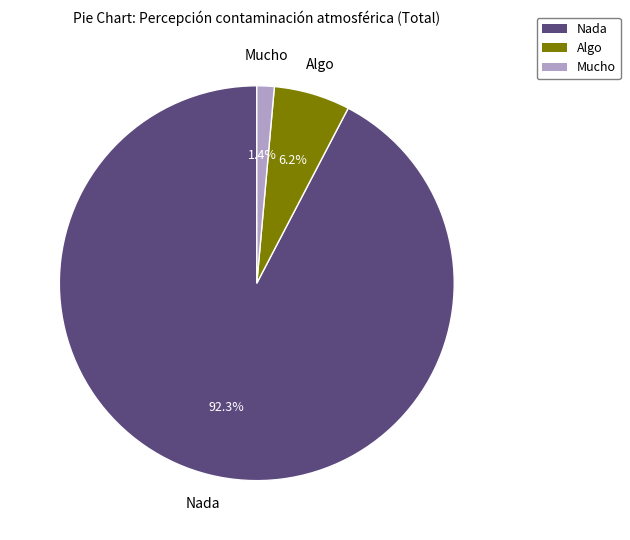

To the nearest percent, what percentage of the pie is Mucho?

1%